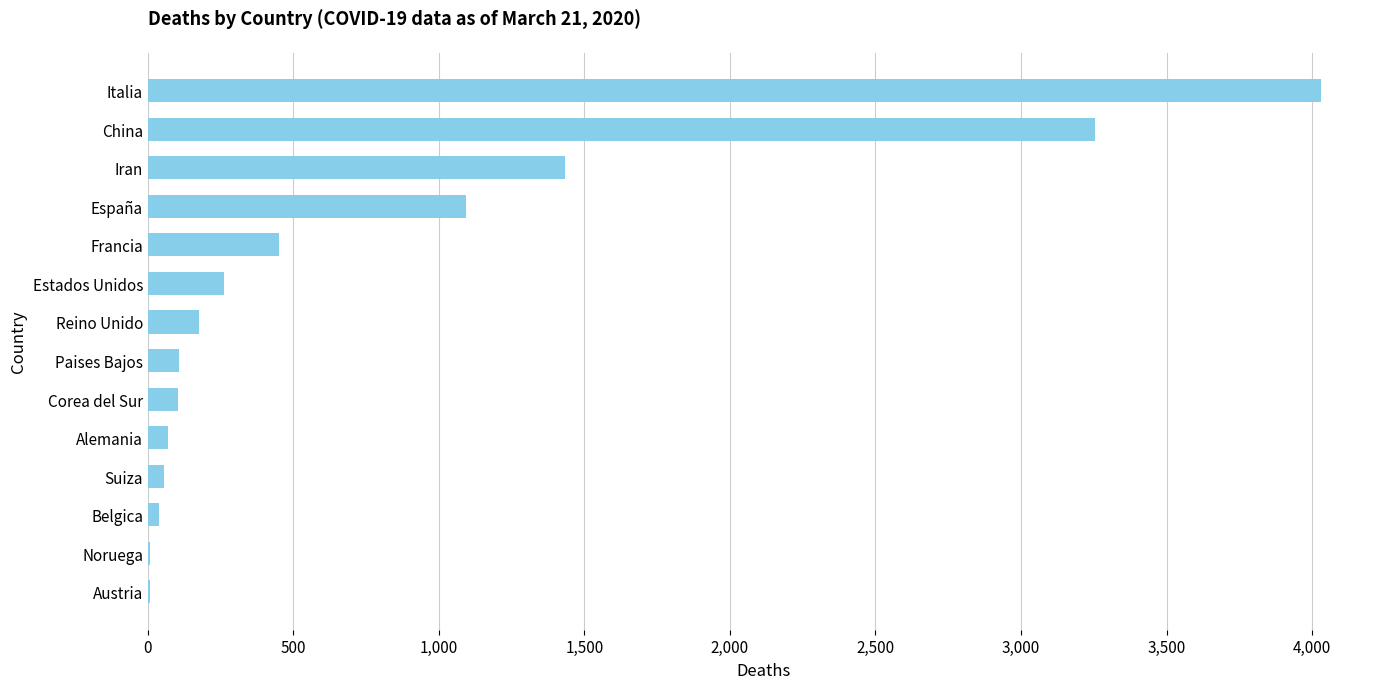

At which category does the chart reach its peak across all series?

Italia